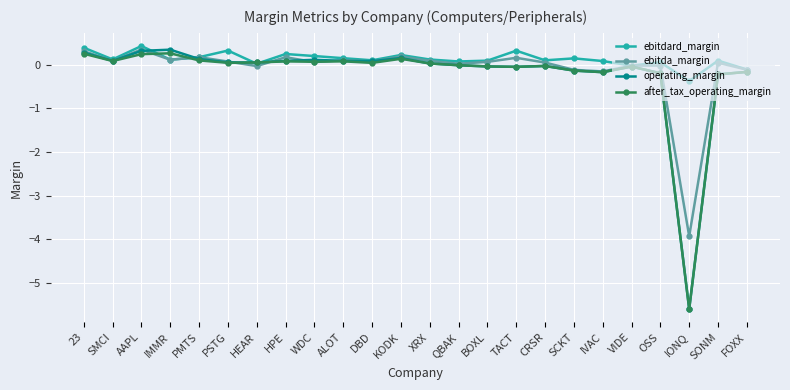

The after_tax_operating_margin series shows -0.2 at SONM. True or false?

True